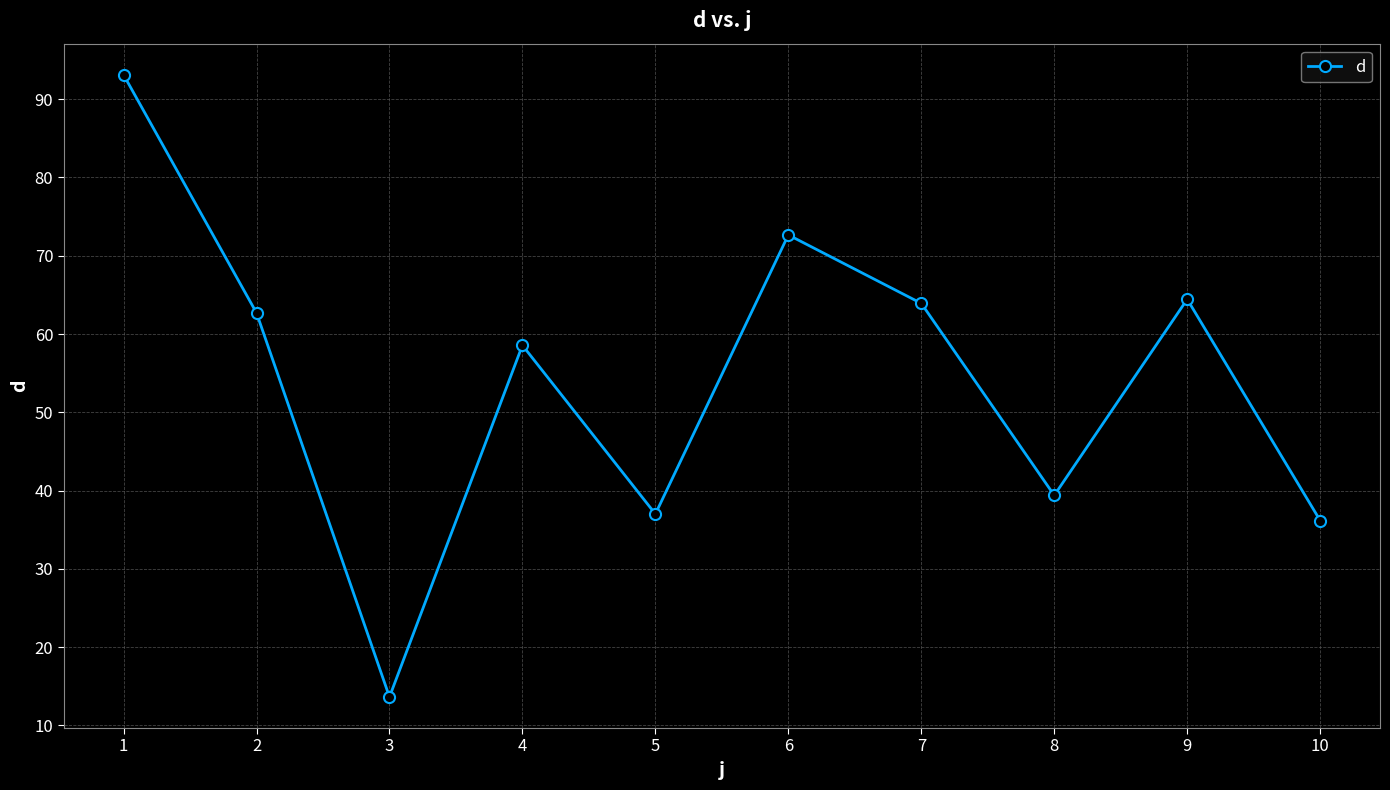

What is the sum of all values?

541.6